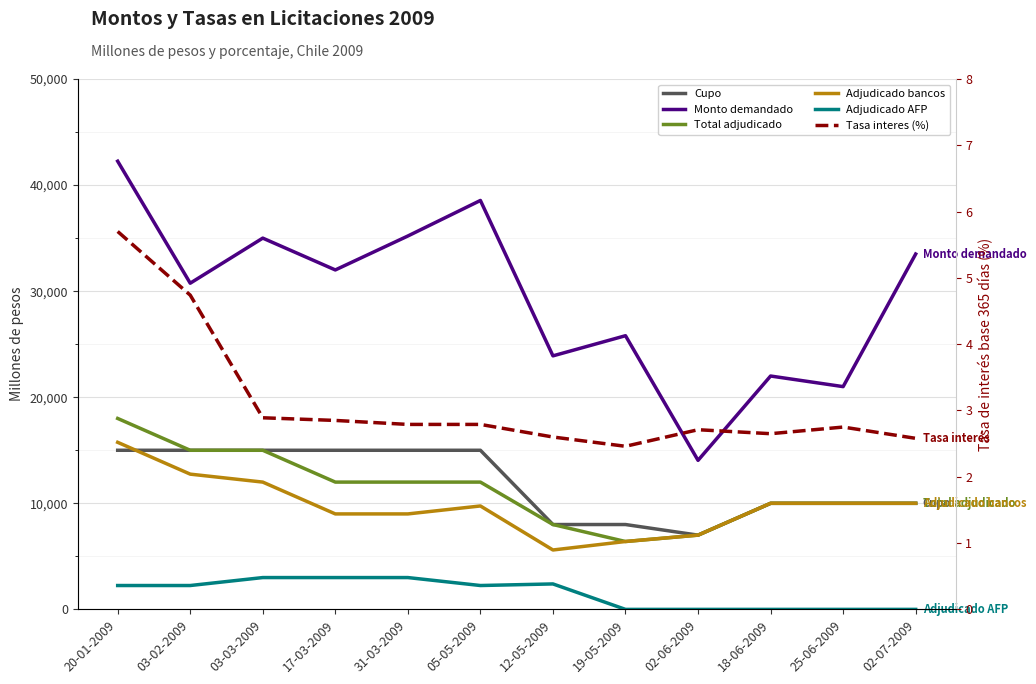

At which category is the sum across all series the highest?

20-01-2009